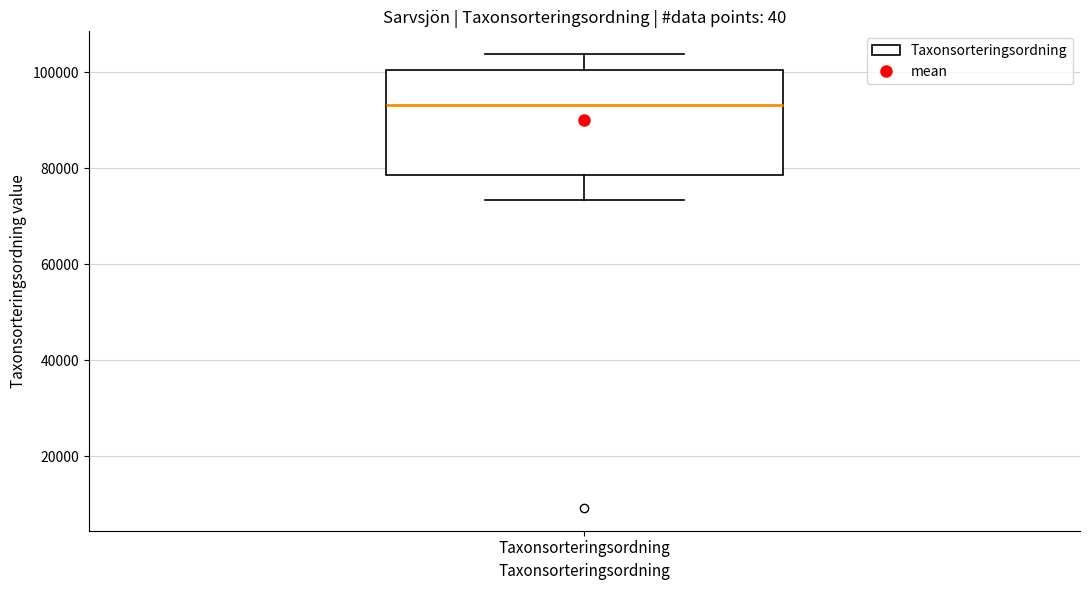

Read this box plot against the y-axis: the position of the median line, the range covered by the box, and the ends of both whiskers. The values are not printed on the chart, so give them approximately, as read against the axis.

median 94000, box 78000 to 100000, whiskers 74000 to 104000